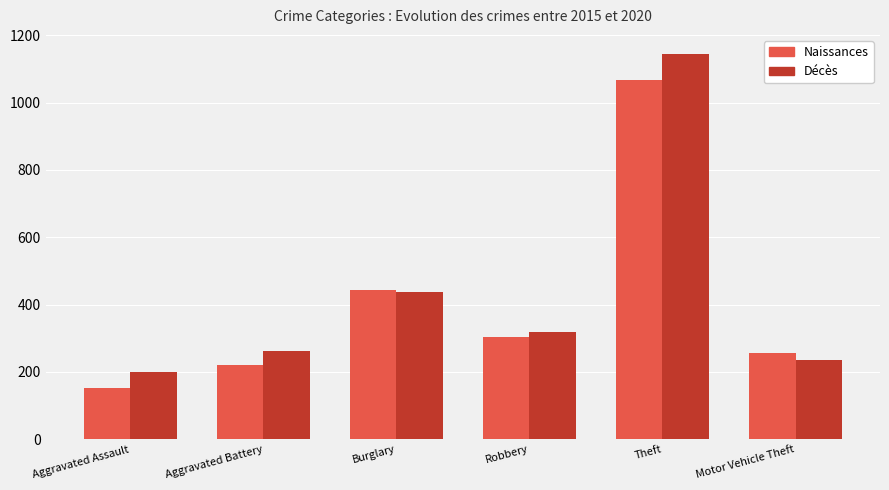

The Décès series shows 465 at Aggravated Battery. True or false?

False